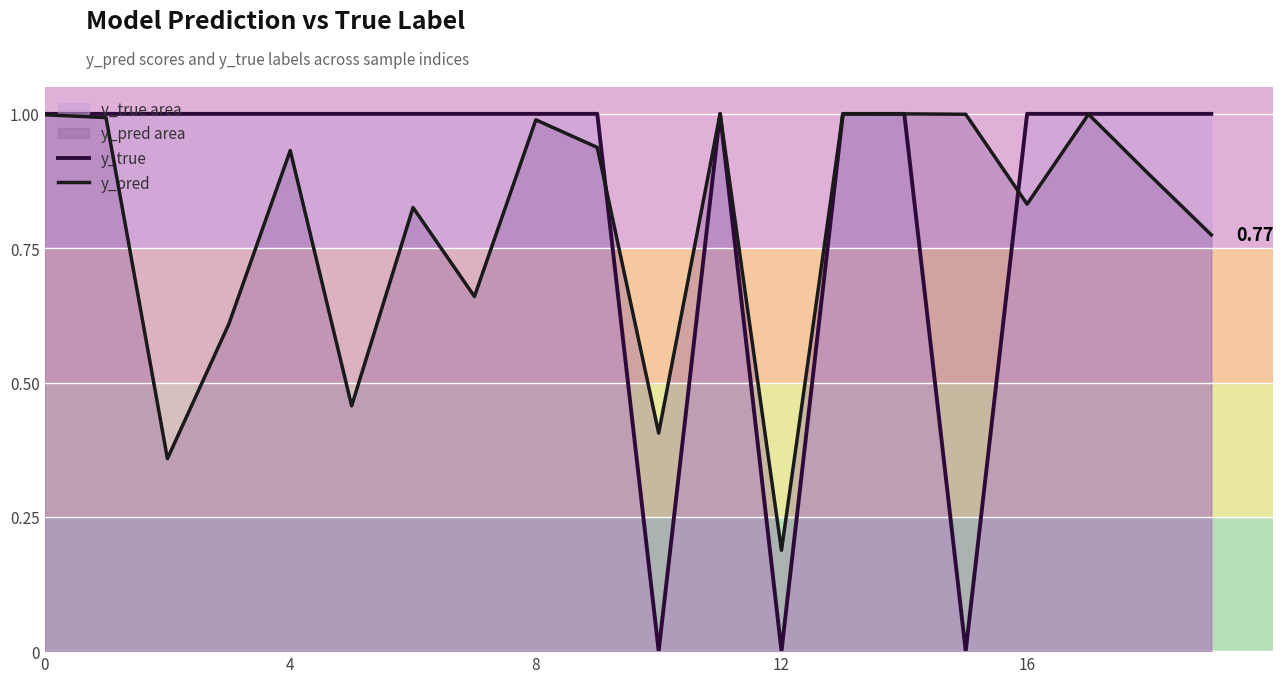

Does the chart display data point markers on the line(s)?

No